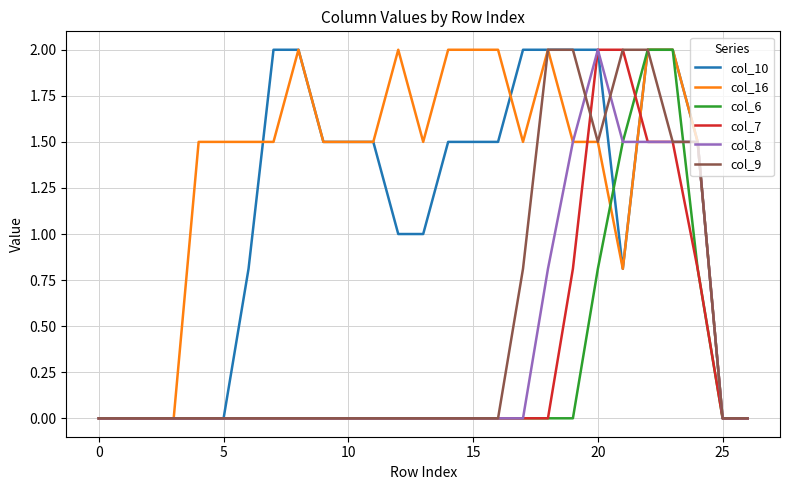

Which series has the largest total across all categories?

col_16